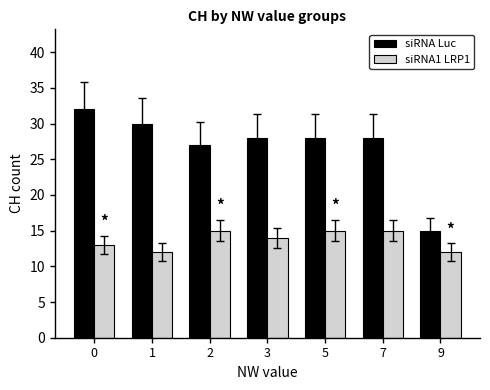

Rank the series at 5 from lowest to highest value.

siRNA1 LRP1, siRNA Luc